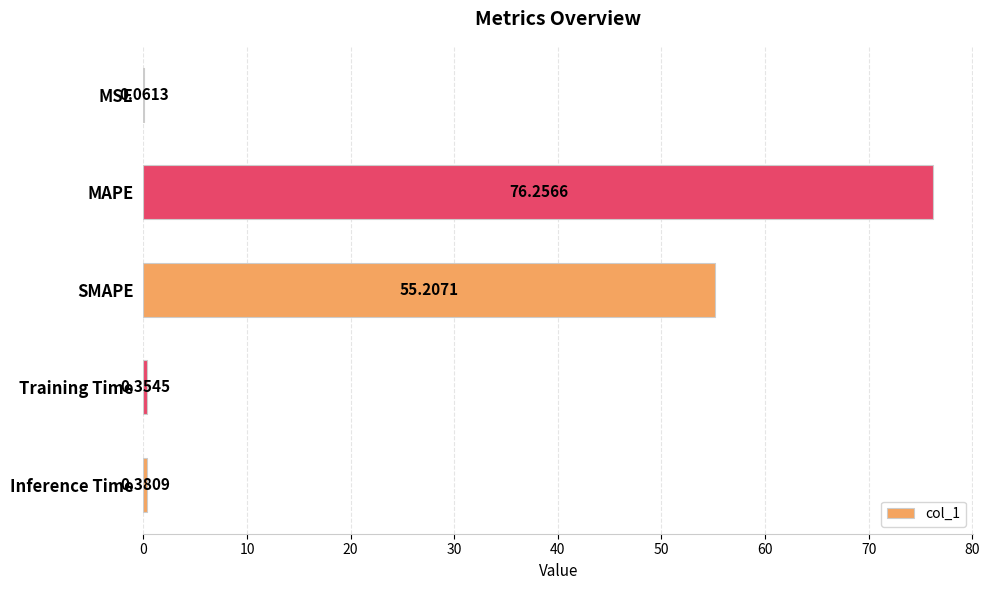

Which category has the highest value across all series?

MAPE